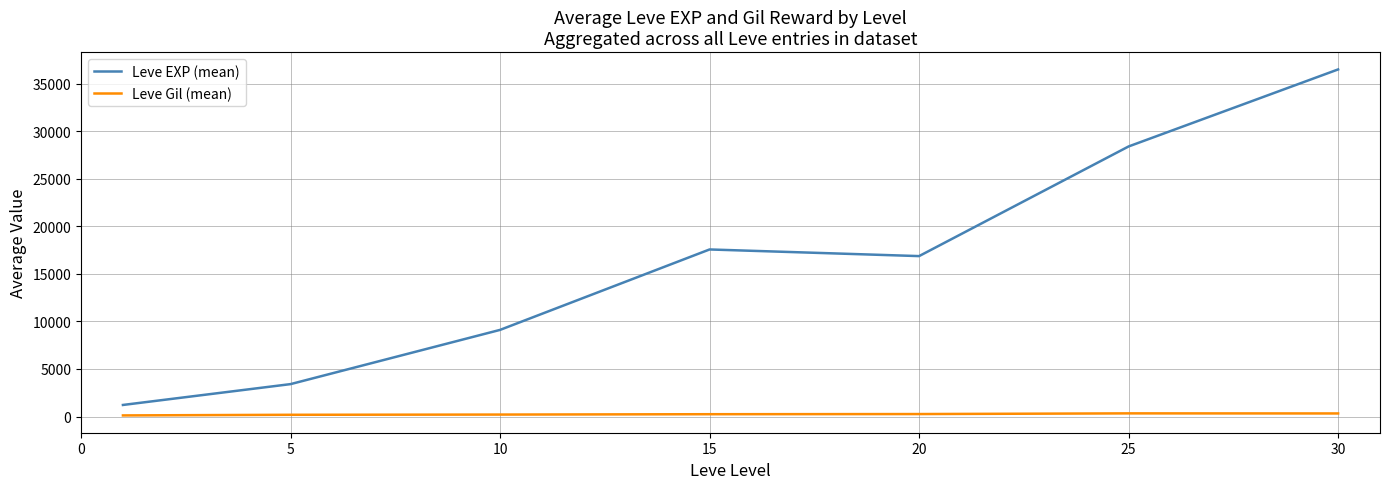

How many lines are shown in the chart?

2